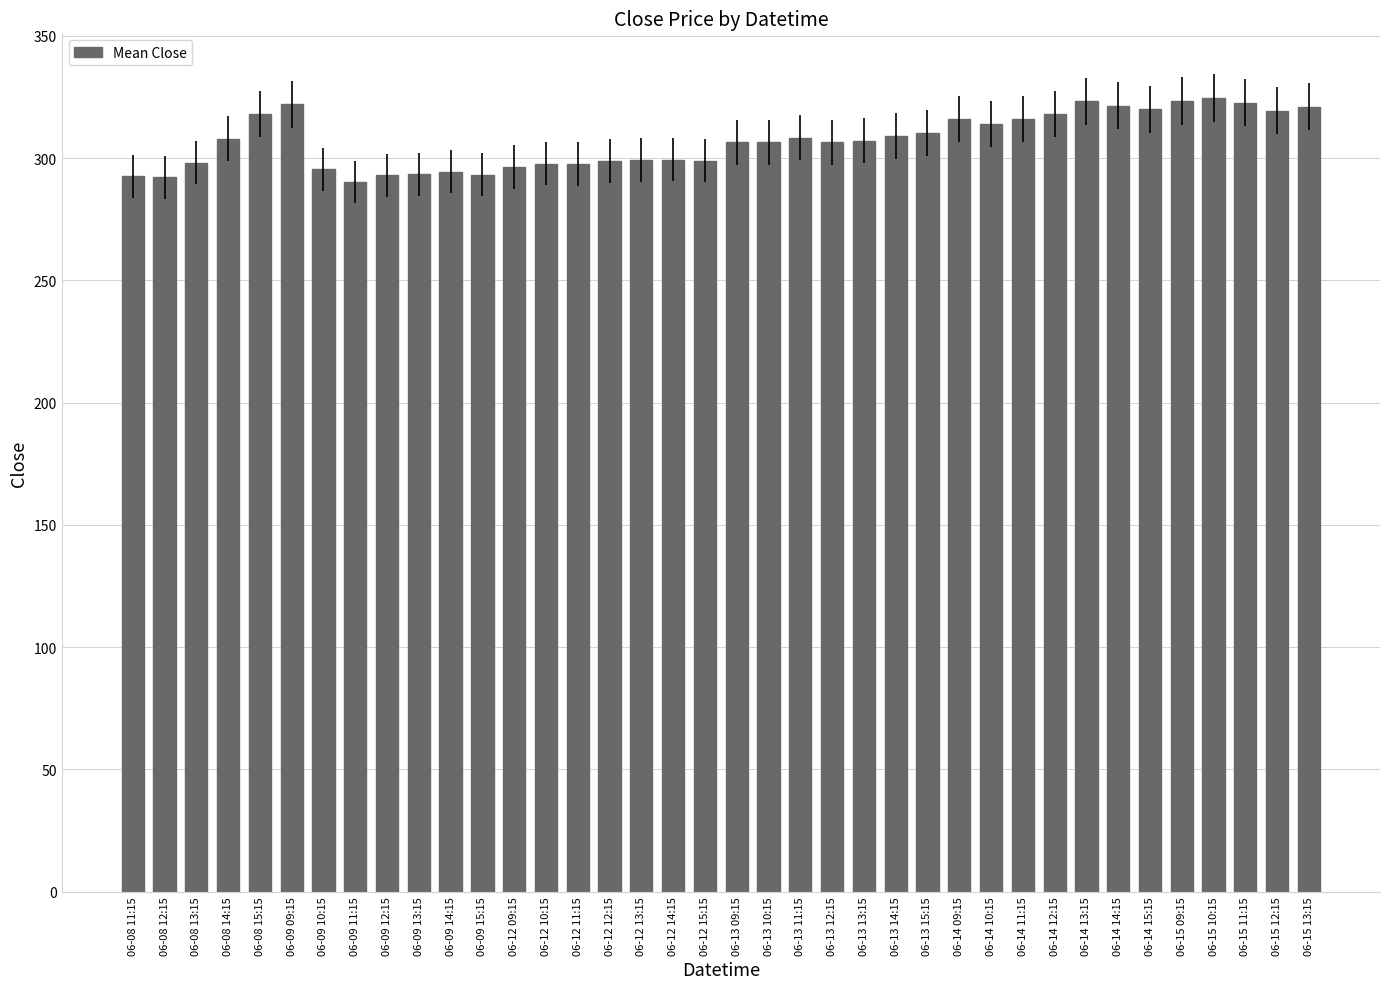

Is it true that the value at 06-09 15:15 is 293.2?

True